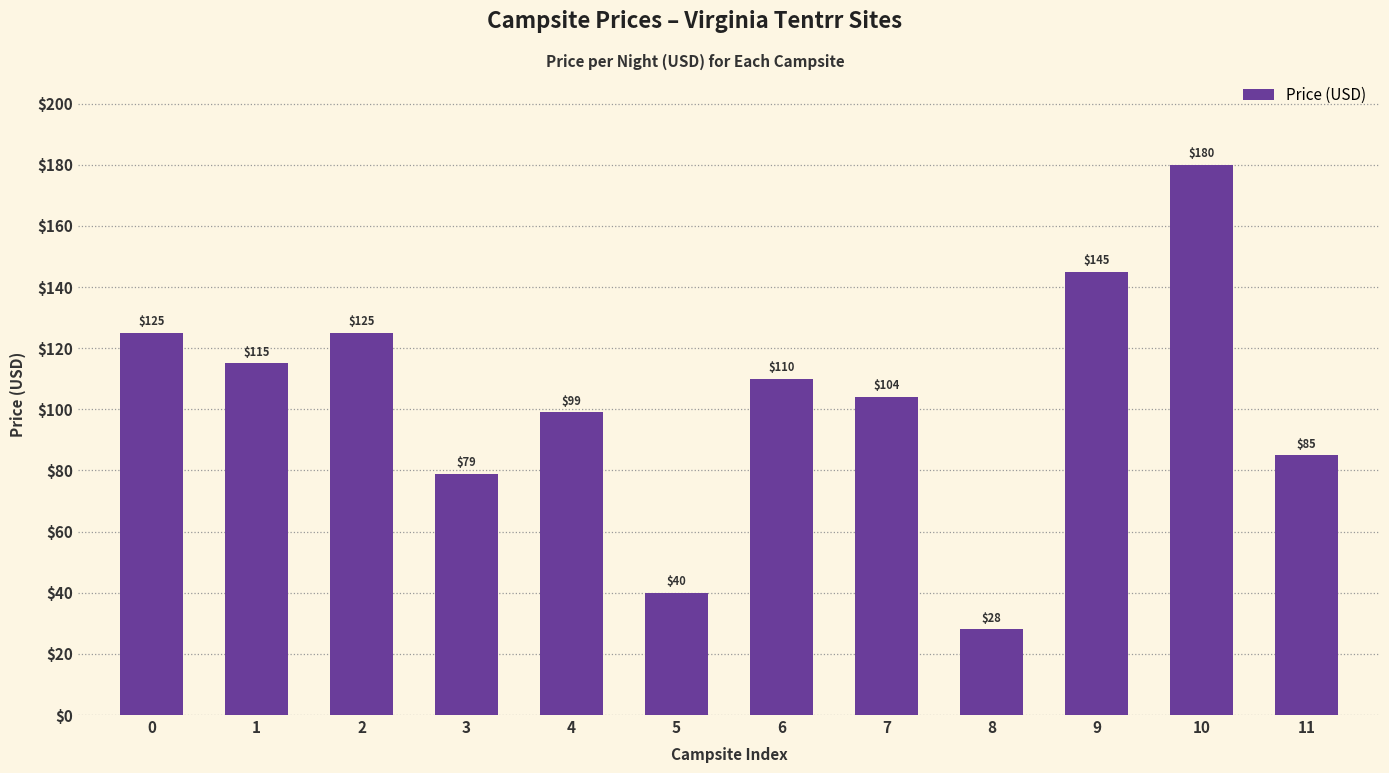

What is the average value?

103